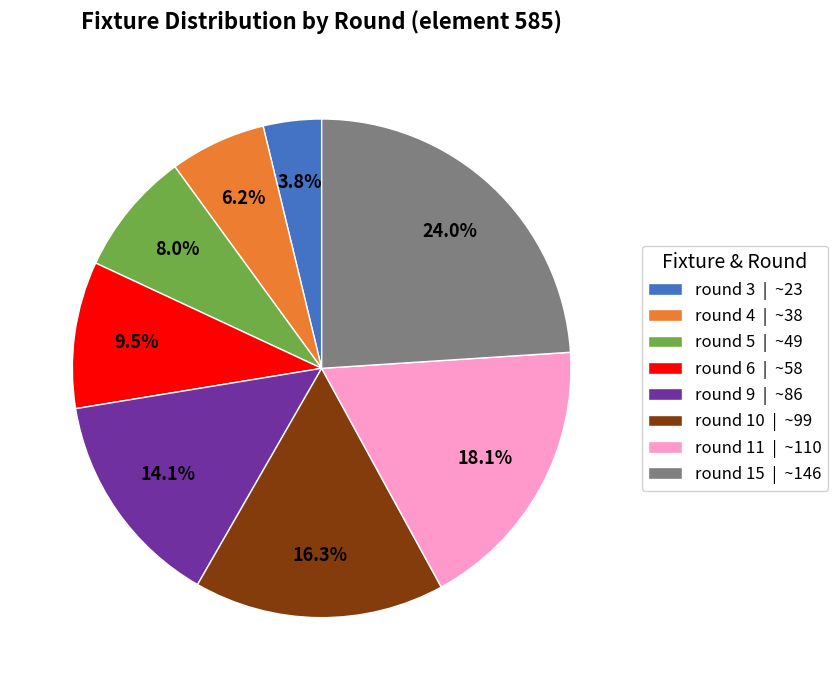

Rank the categories by value from lowest to highest.

round 3 | ~23, round 4 | ~38, round 5 | ~49, round 6 | ~58, round 9 | ~86, round 10 | ~99, round 11 | ~110, round 15 | ~146